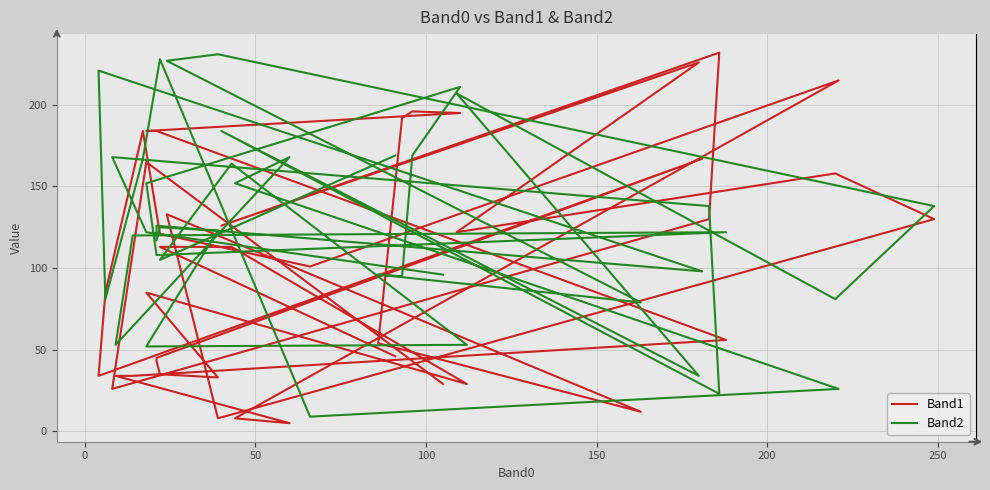

How many lines are shown in the chart?

2